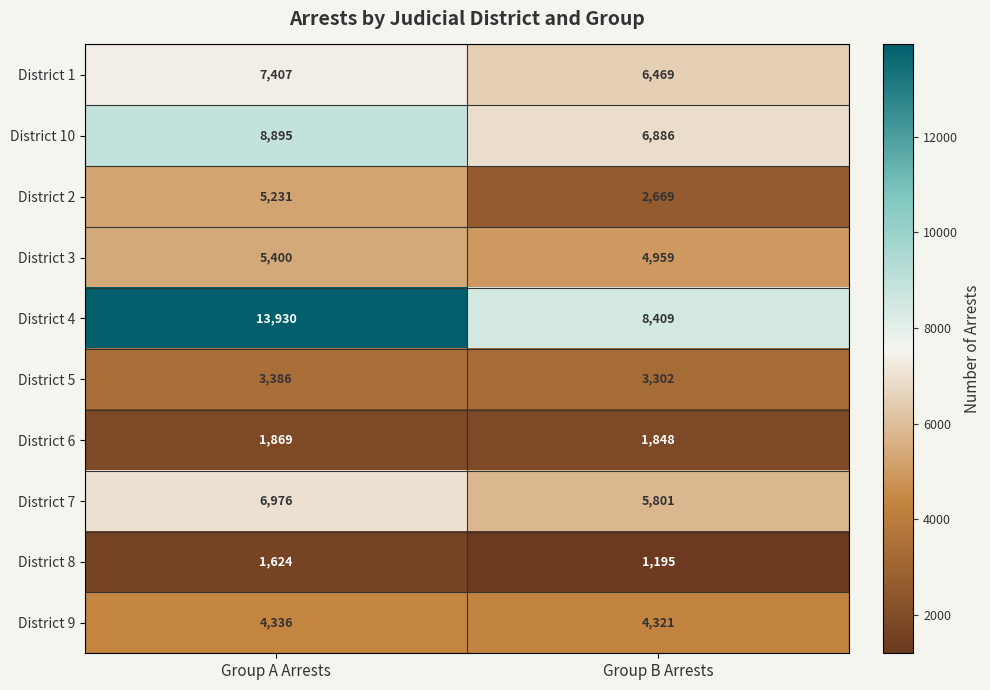

True or false: District 4 has a value of 2812 at Group B Arrests.

False